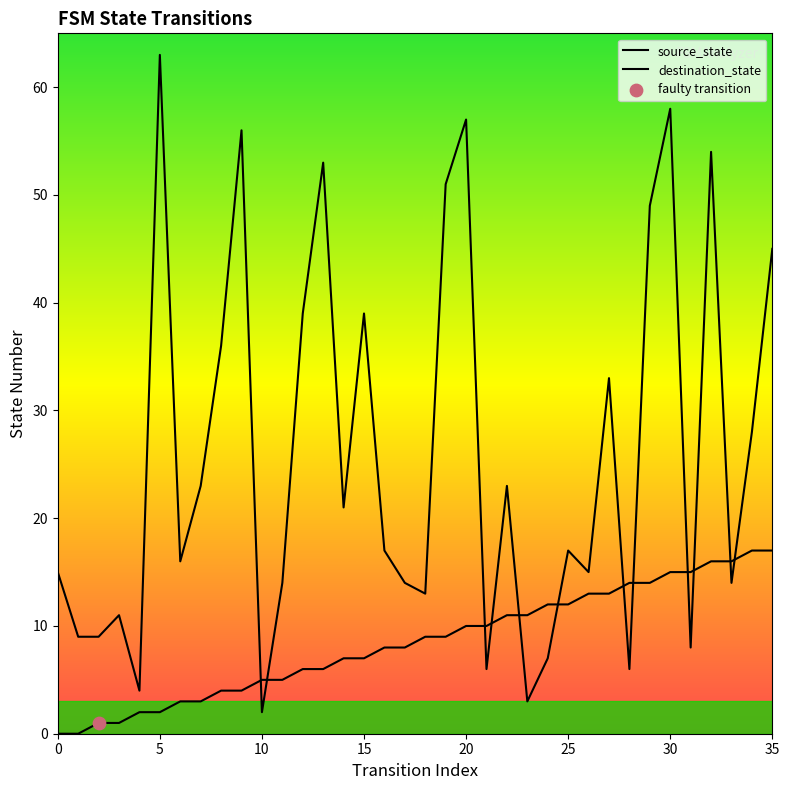

Is the value of destination_state at 0 greater than the value of source_state at 28?

Yes